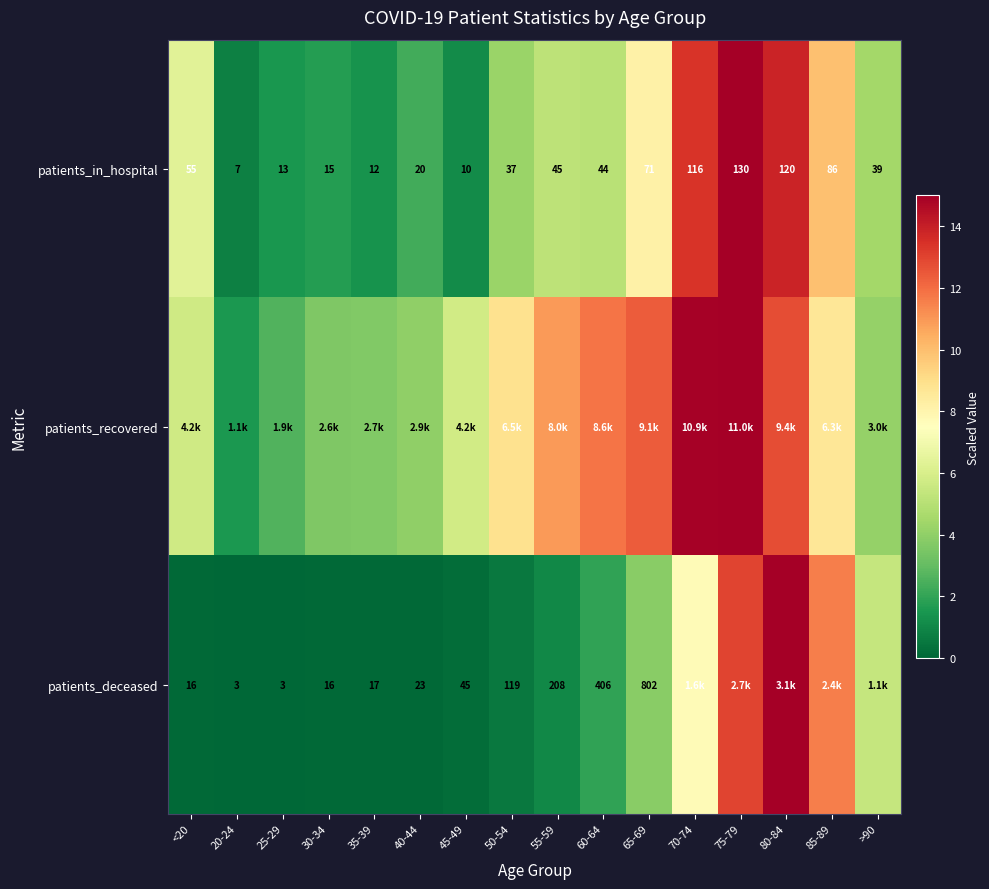

The value of patients_in_hospital at 70-74 is 13.4. True or false?

True